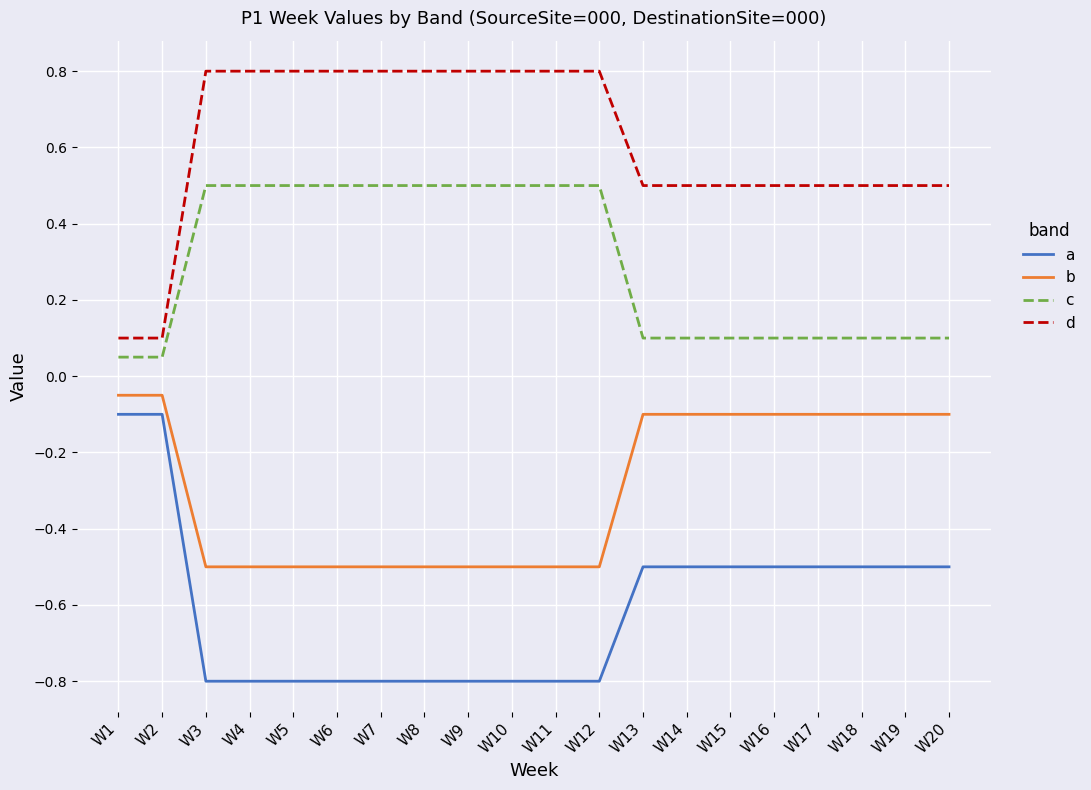

What is the lowest value of the b series?

-0.5